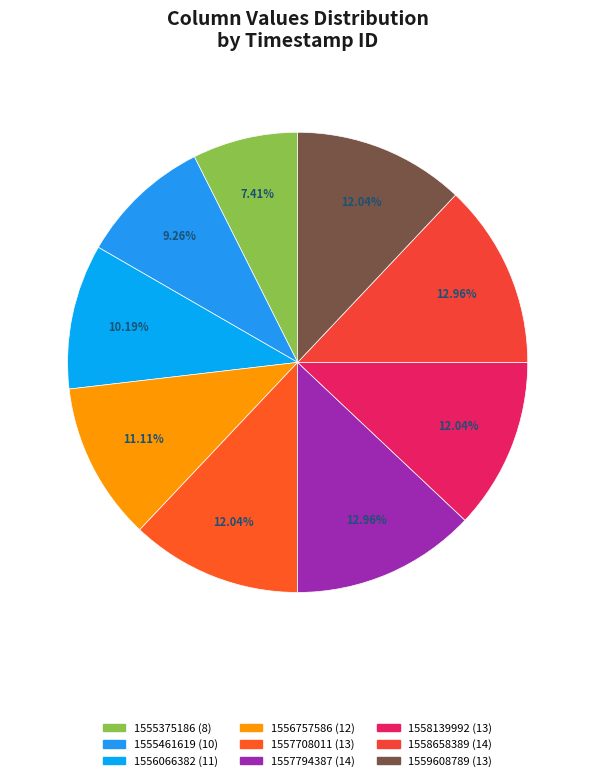

Is there any slice that represents more than half of the pie?

No